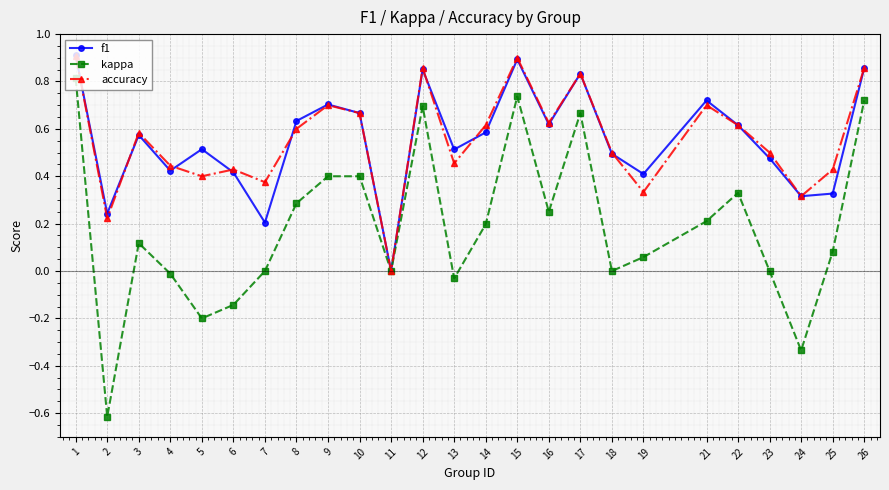

Is the value of kappa at 14 greater than the value of f1 at 17?

No